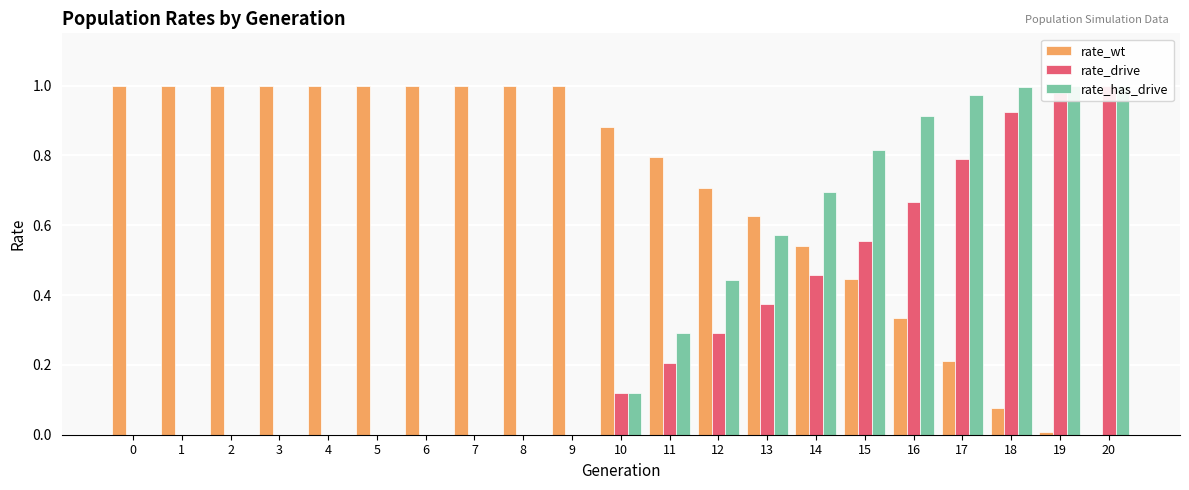

The rate_wt series shows 1.0 at 5. True or false?

True